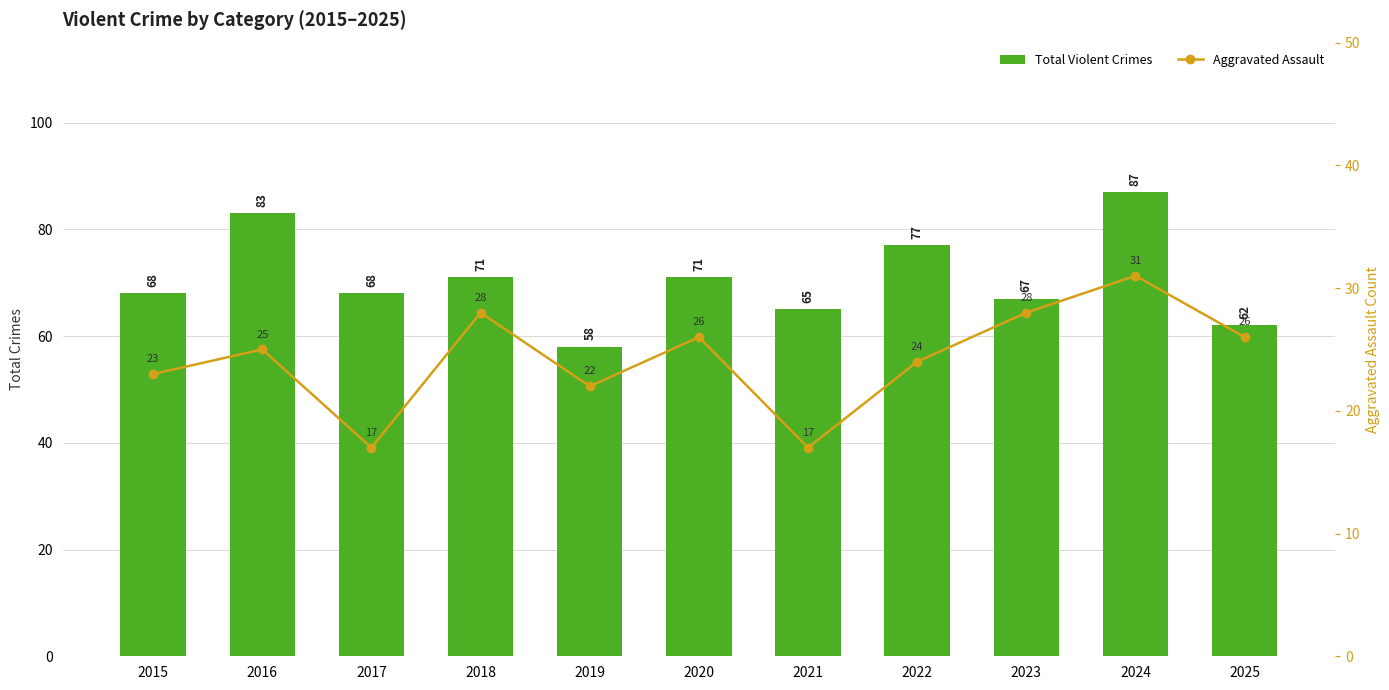

True or false: Total Violent Crimes has a value of 58 at 2019.

True